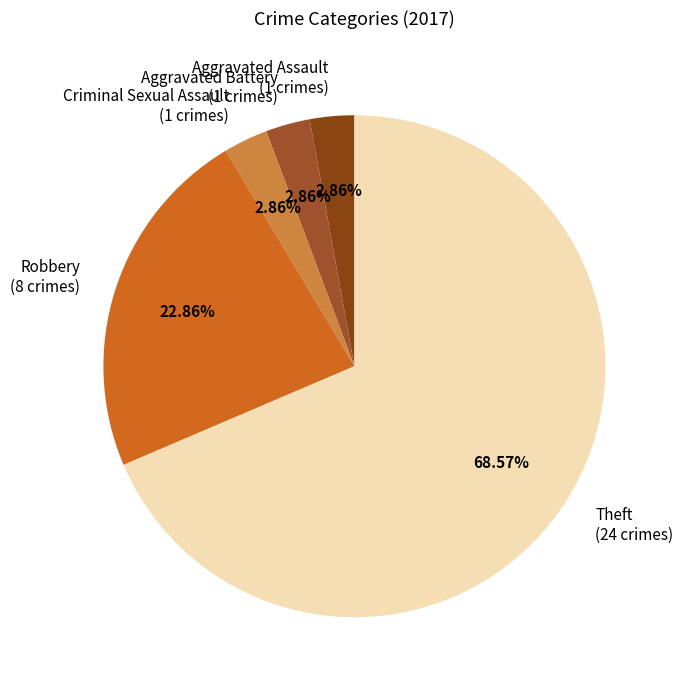

Which category has the biggest portion of the pie?

Theft